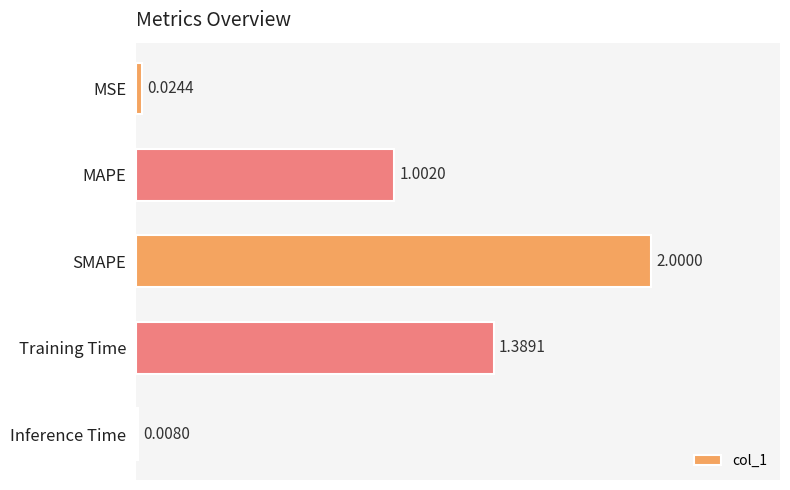

What is the change in value from MSE to Training Time?

+1.4